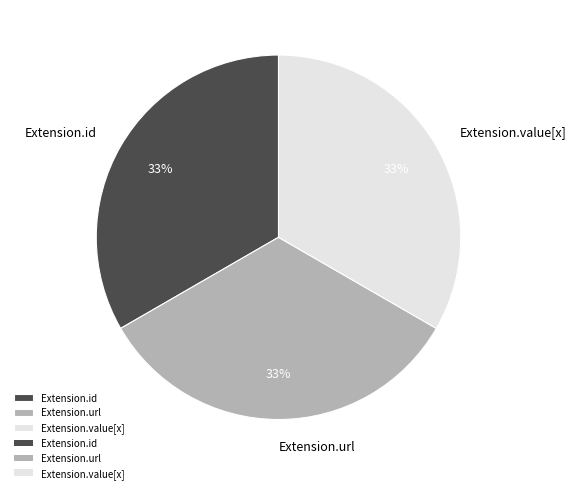

Is it true that Extension.id is 33% of the pie?

True